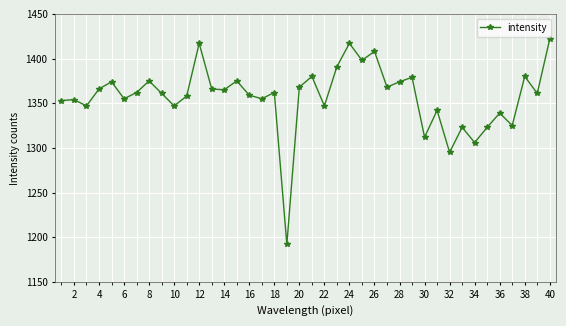

What is the difference between the maximum and minimum values?

230